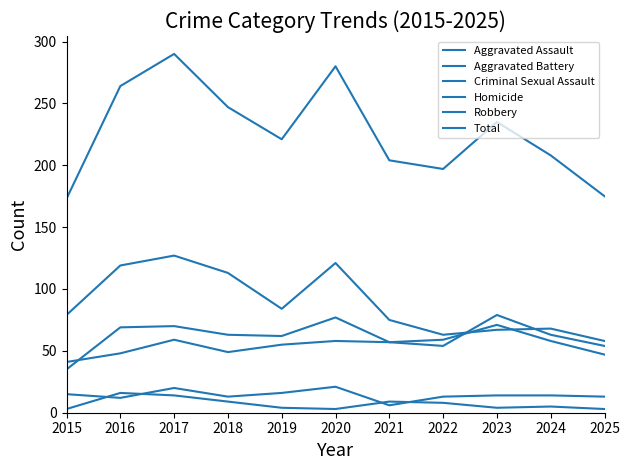

What is the value of the Homicide point at the 7th from the left?

9